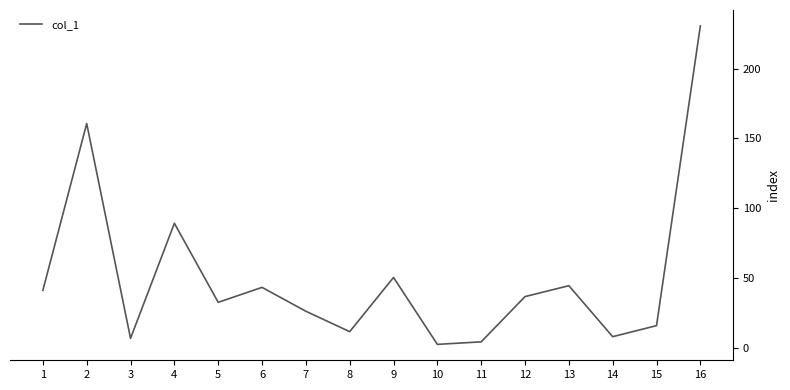

What is the greatest value displayed?

230.5